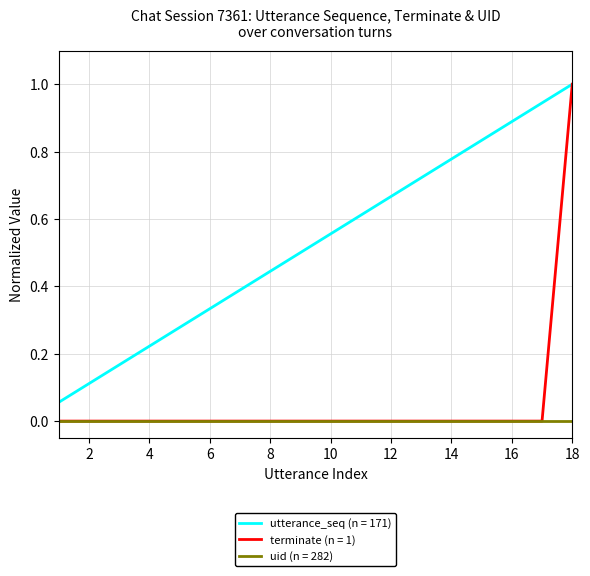

Which series has the widest spread of values?

terminate (n = 1)